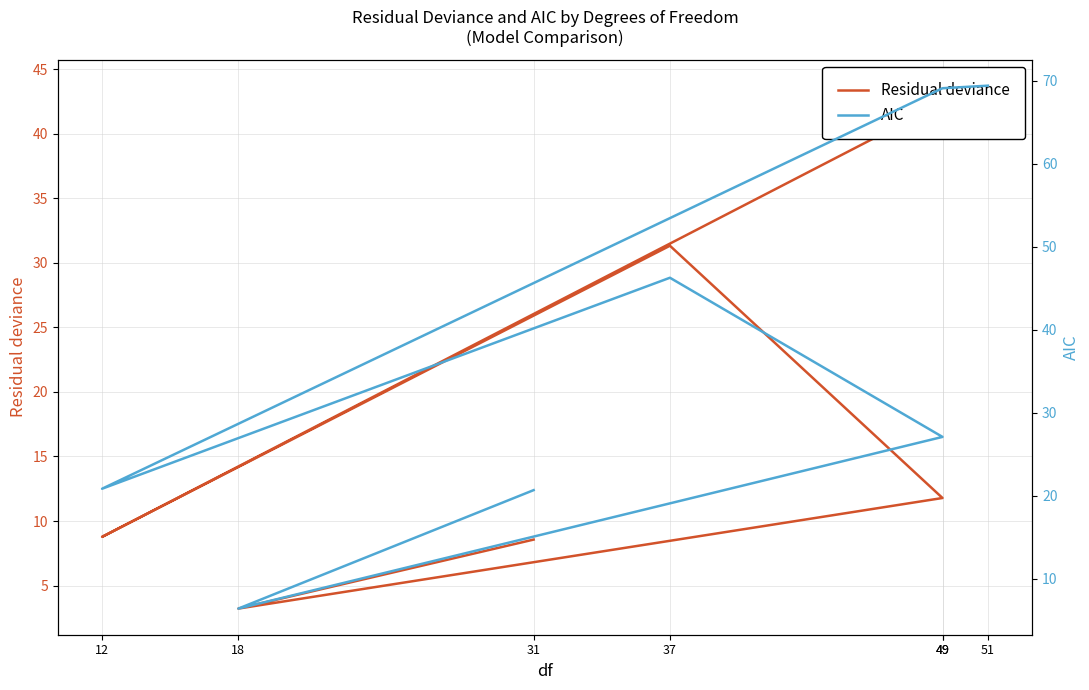

What value does the AIC series have at 49?

27.1